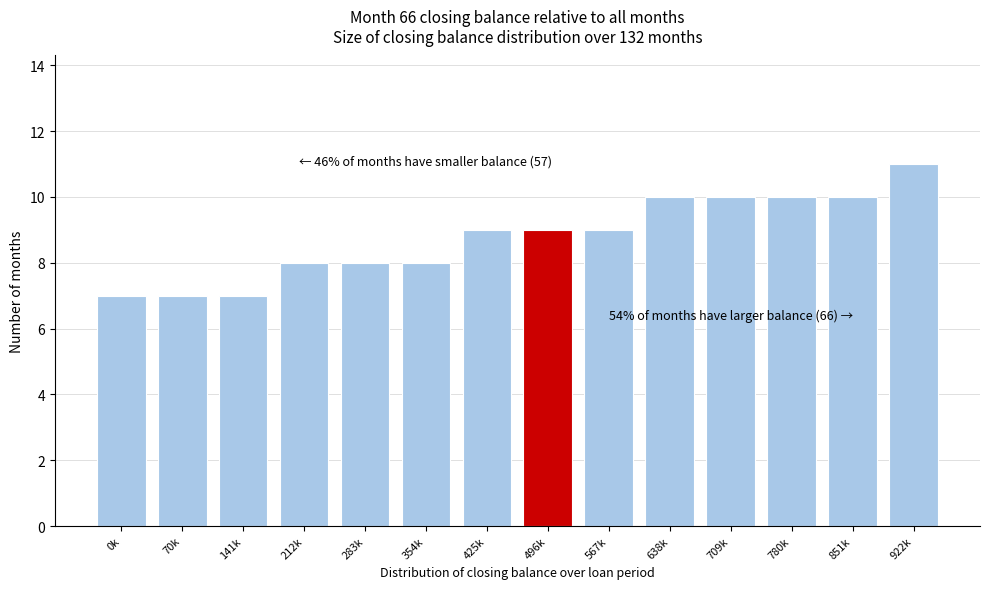

Reading right to left, list all the values displayed in this chart.

11	10	10	10	10	9	9	9	8	8	8	7	7	7